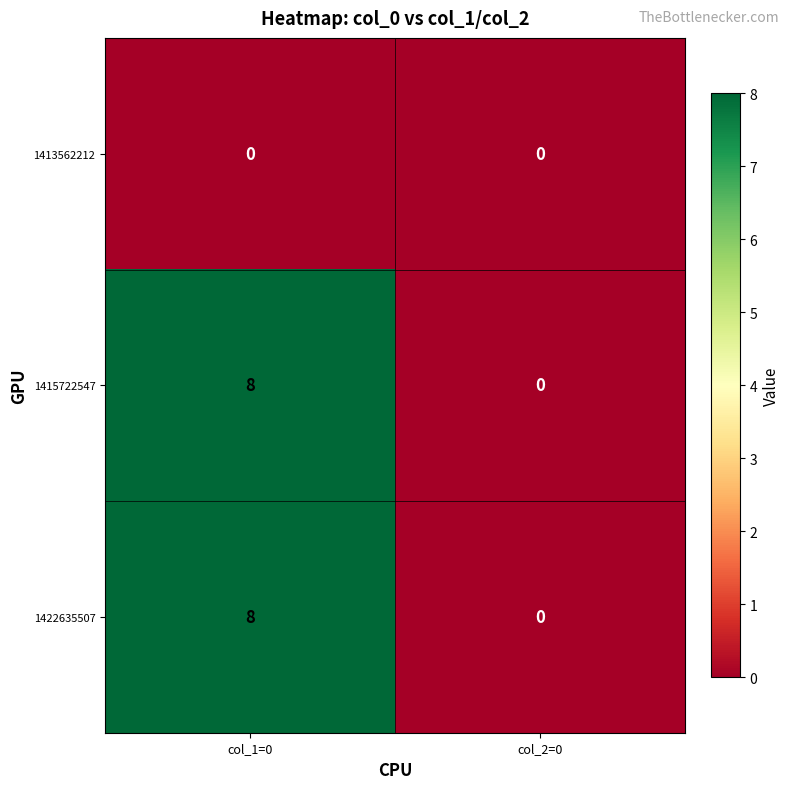

The 1422635507 series shows 4 at col_2=0. True or false?

False